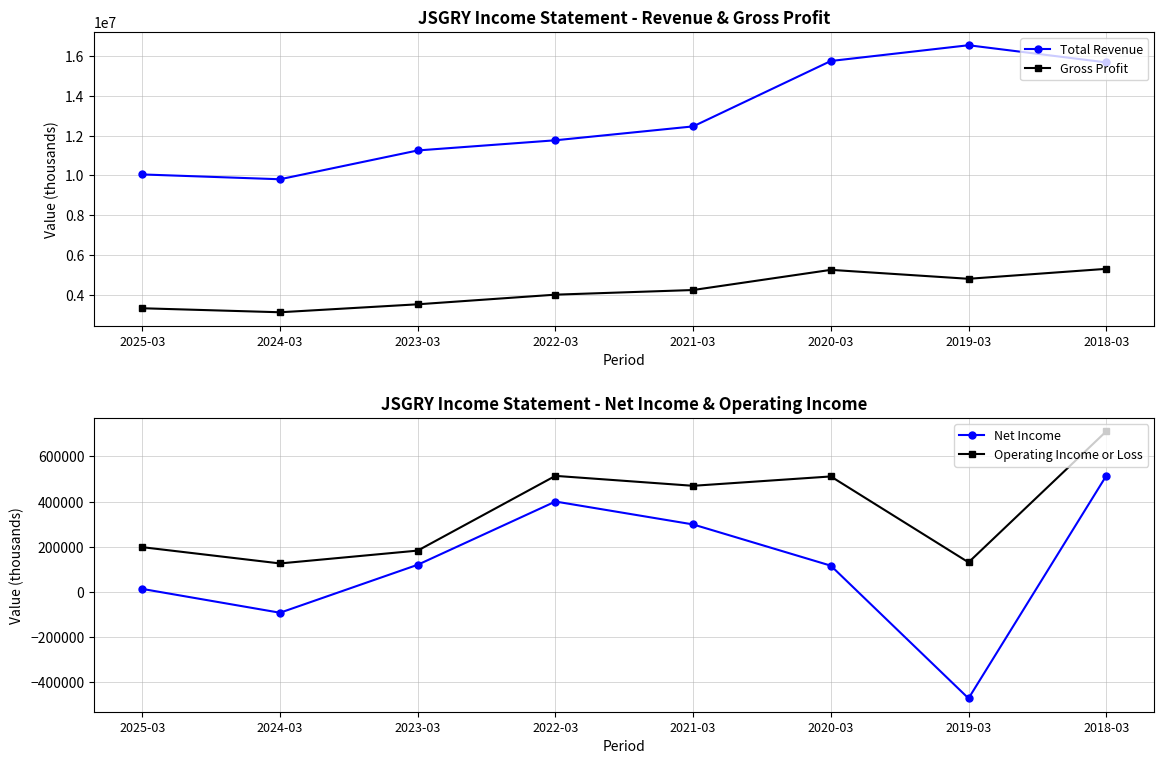

What is the total value across all series at 2021-03?

17472800